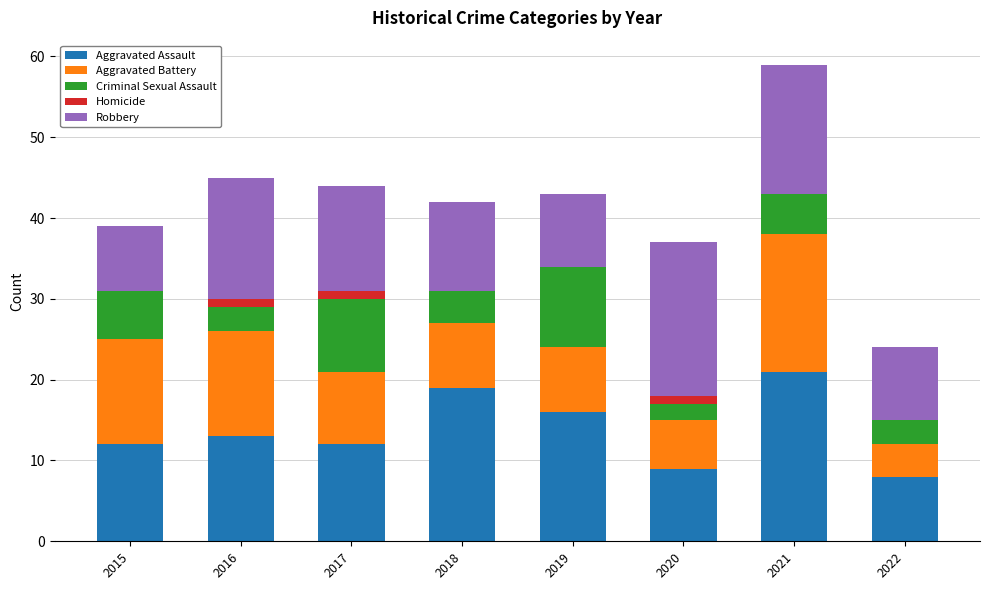

Are the bars horizontal?

No